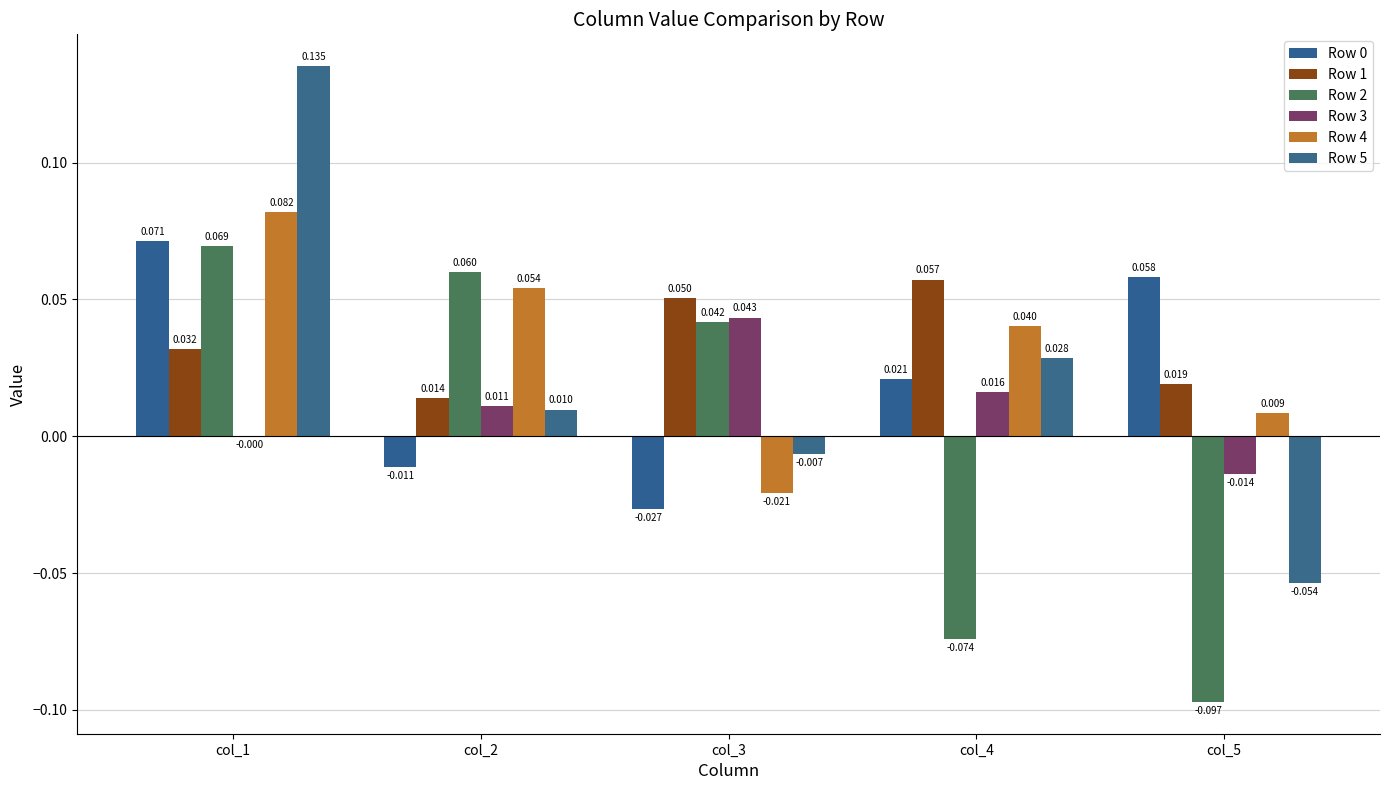

Which series changed the most between col_1 and col_4?

Row 2